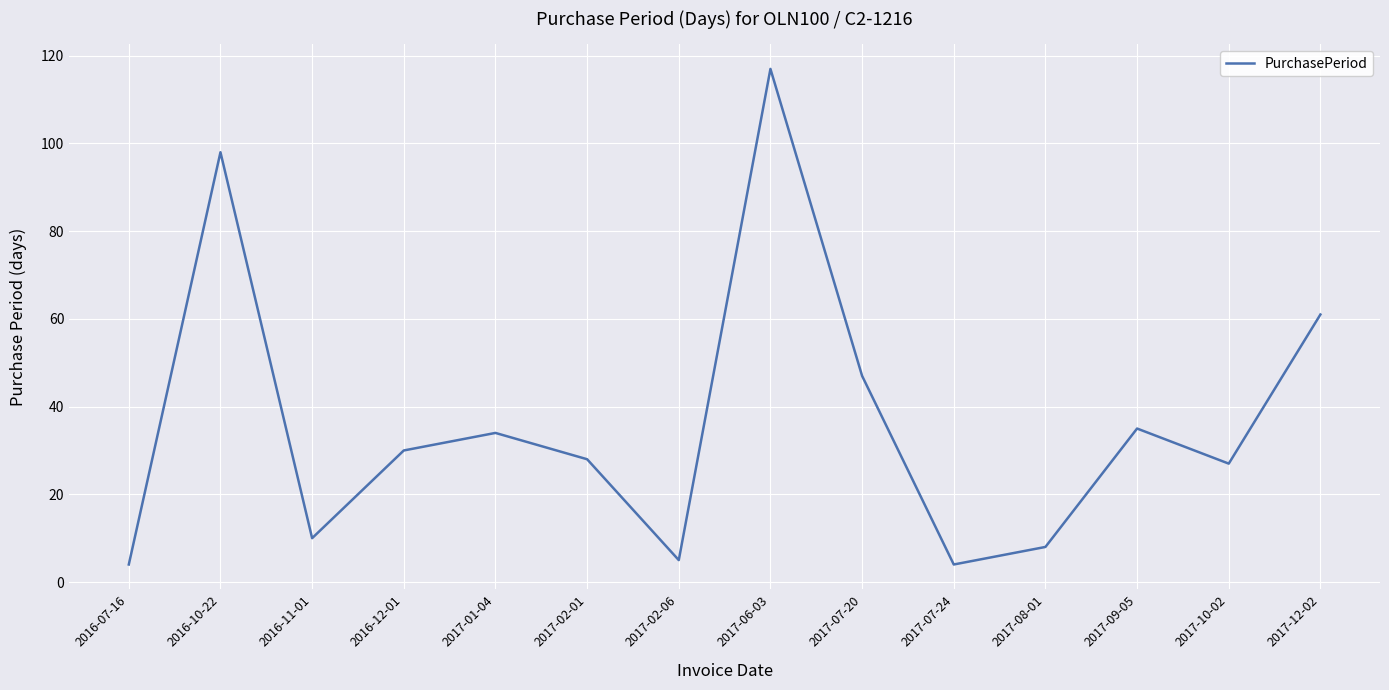

Which label corresponds to the largest value in the chart?

2017-06-03